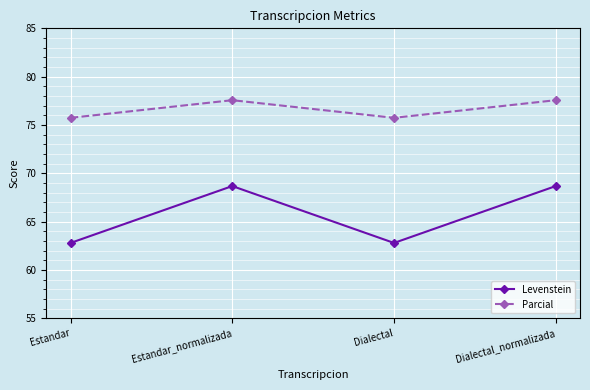

How many data points in Levenstein are less than 68?

2